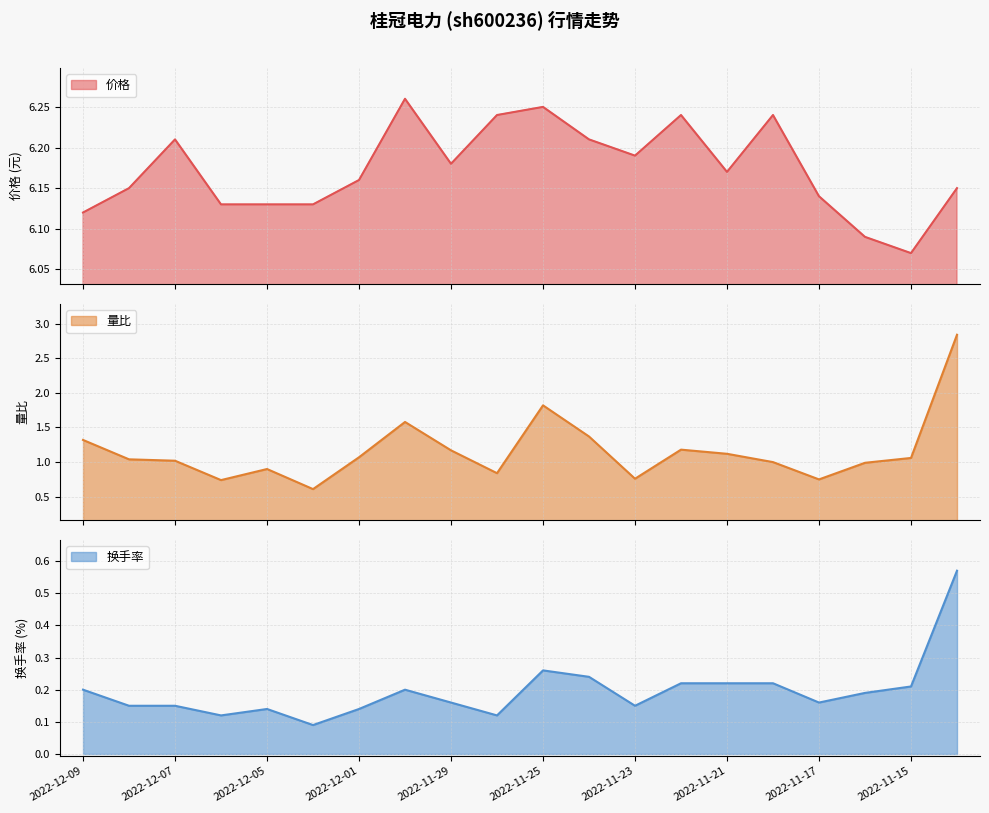

Which series has the widest spread of values?

量比